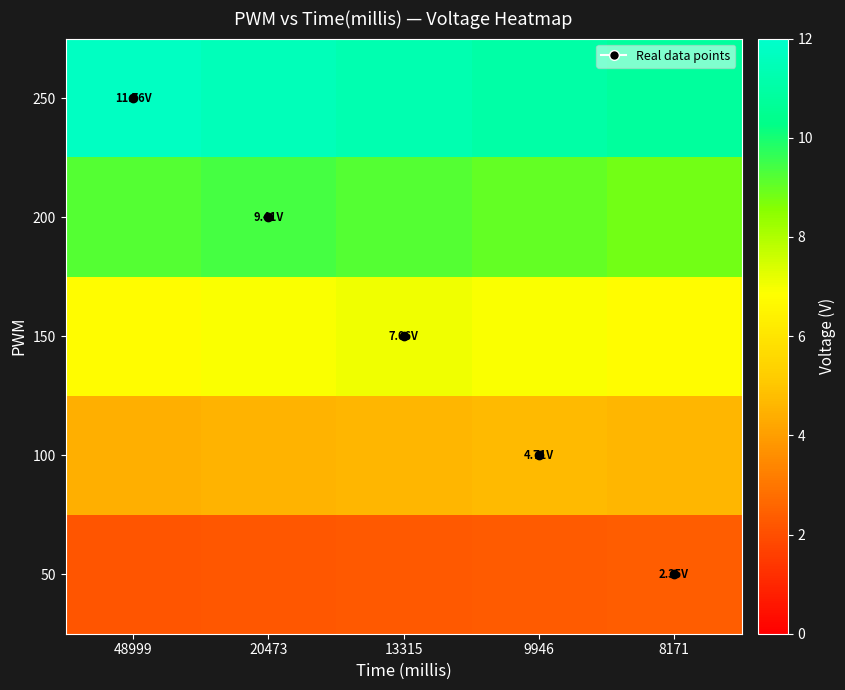

Reading left to right, what are all the values shown in this chart?

50: 48999=2.2	20473=2.2	13315=2.3	9946=2.3	8171=2.4
100: 48999=4.4	20473=4.5	13315=4.6	9946=4.7	8171=4.6
150: 48999=6.8	20473=6.9	13315=7.1	9946=6.9	8171=6.8
200: 48999=9.2	20473=9.4	13315=9.2	9946=9.0	8171=8.8
250: 48999=11.8	20473=11.5	13315=11.3	9946=11.1	8171=10.8